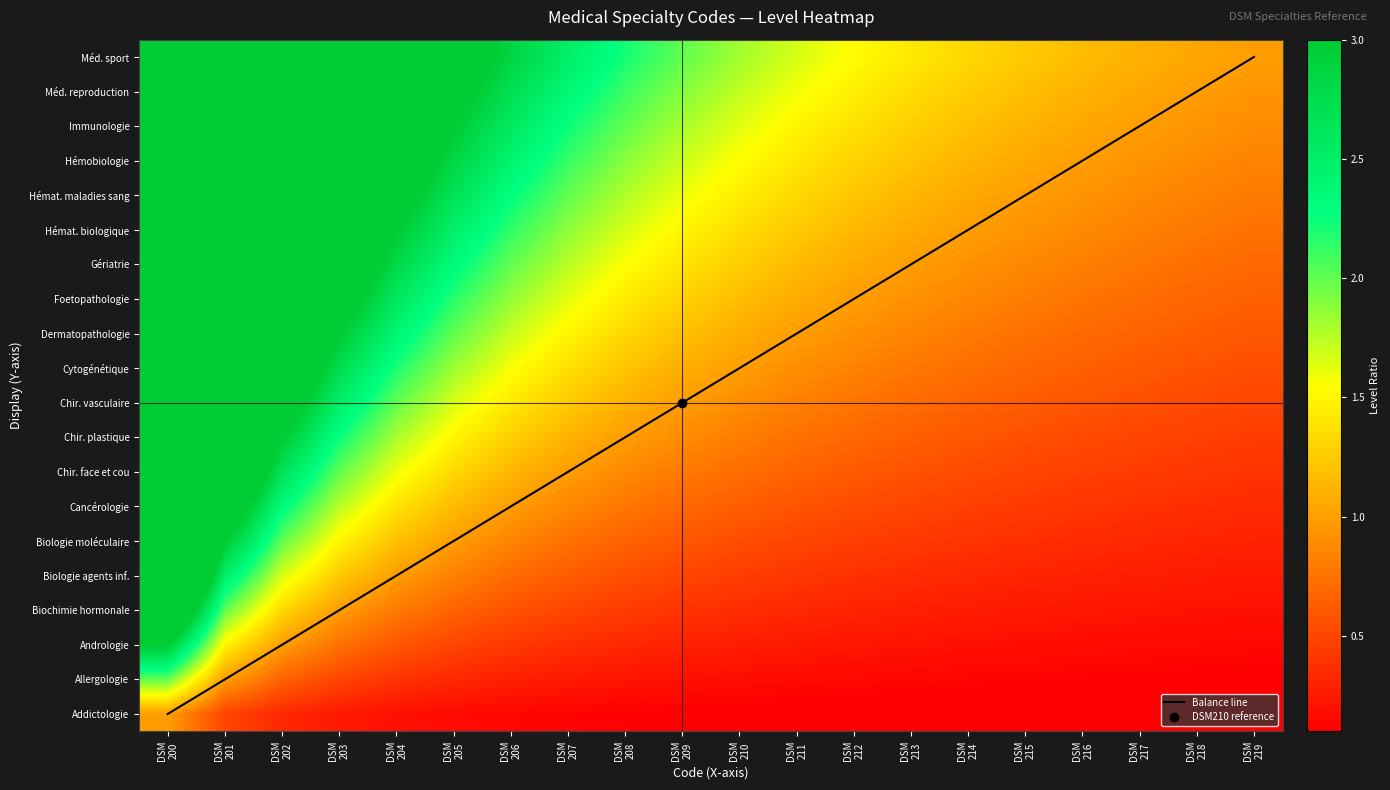

How many categories are shown in the chart?

20